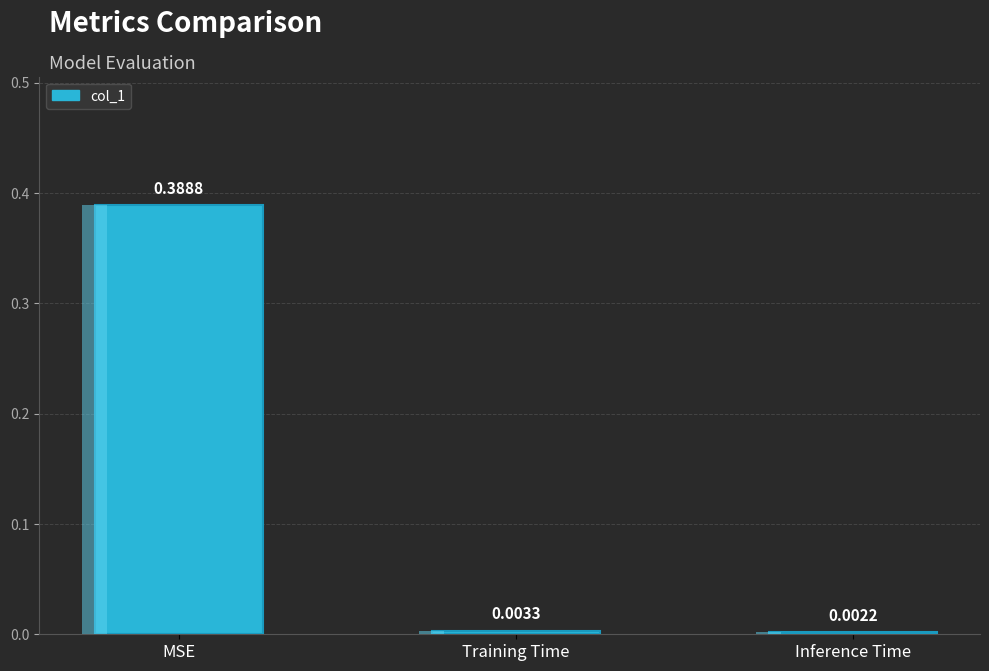

Count the number of categories in the chart.

3